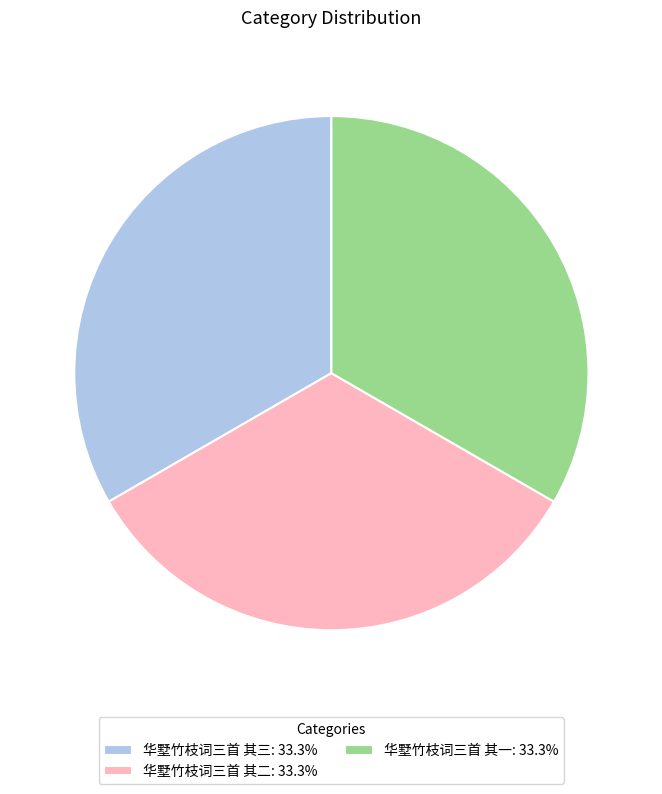

Is 华墅竹枝词三首 其二 the majority of the pie?

No